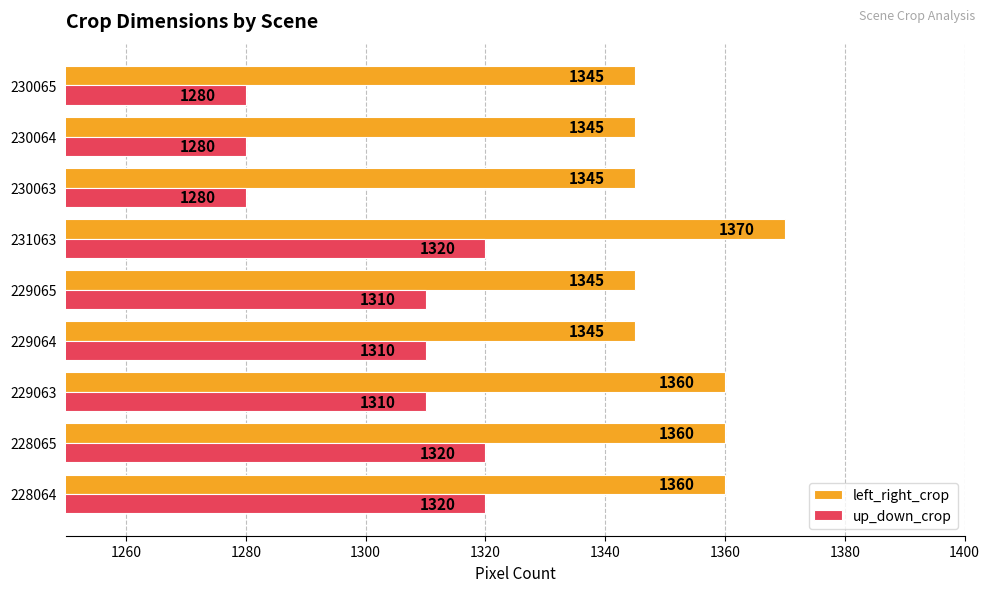

At how many categories does at least one series exceed 1295?

9